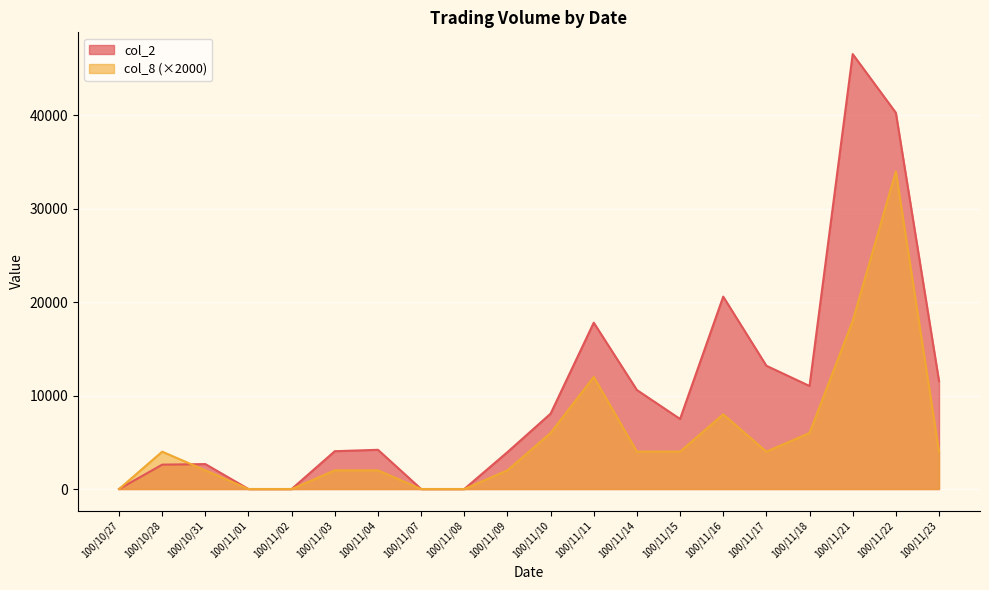

Reading left to right, what are all the values shown in this chart?

col_2: 0	2610	2670	0	0	4050	4200	0	0	3950	8070	17810	10600	7500	20600	13200	11030	46570	40290	11560
col_8: 0	4000	2000	0	0	2000	2000	0	0	2000	6000	12000	4000	4000	8000	4000	6000	18000	34000	4000